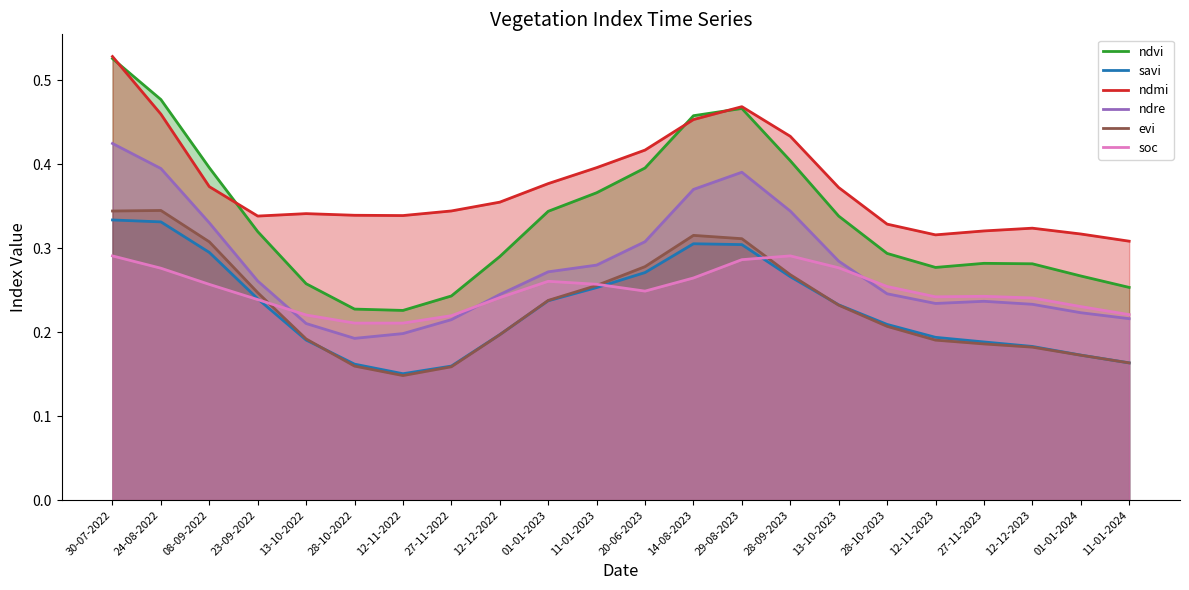

How many lines are shown in the chart?

6